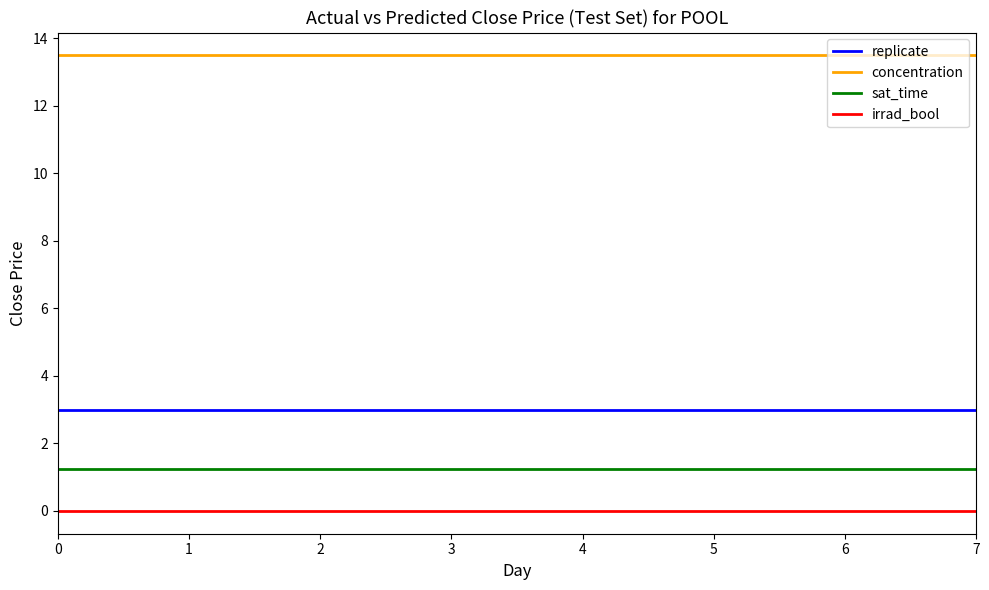

The value of sat_time at 4 is 1.2. True or false?

True